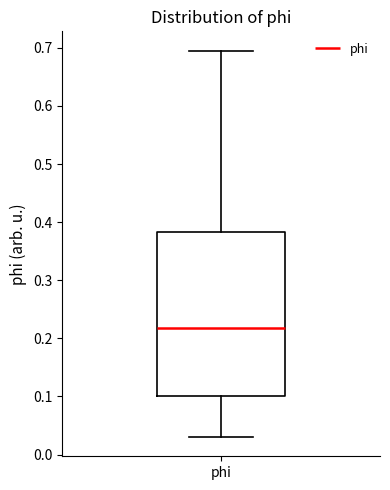

Read this box plot against the y-axis: the position of the median line, the range covered by the box, and the ends of both whiskers. The values are not printed on the chart, so give them approximately, as read against the axis.

median 0.22, box 0.10 to 0.38, whiskers 0.03 to 0.70